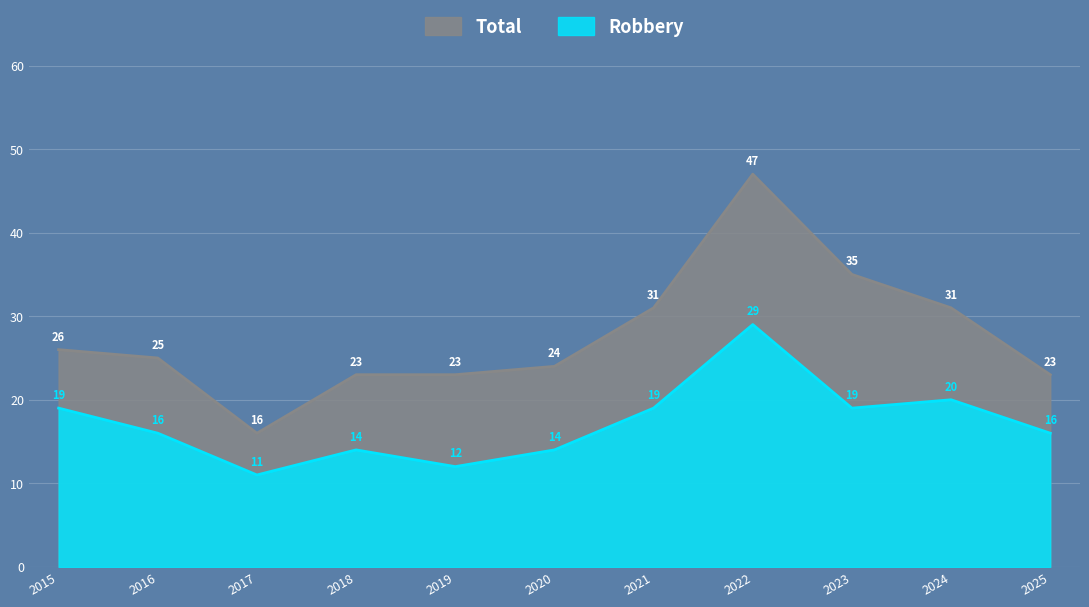

What are all the series names shown in the legend?

Total, Robbery